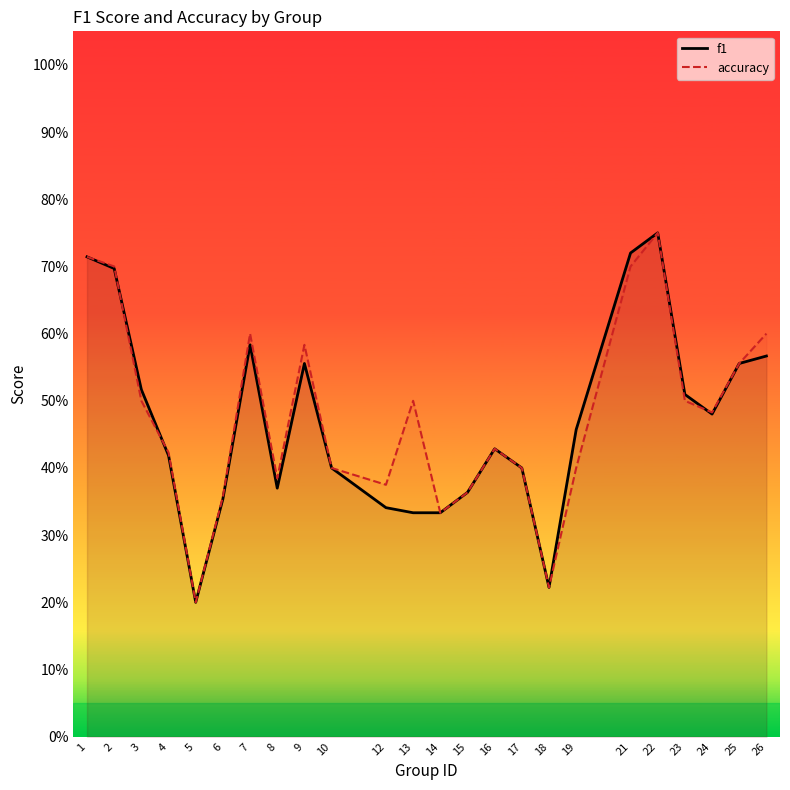

How many interior local peaks does the accuracy series have?

5